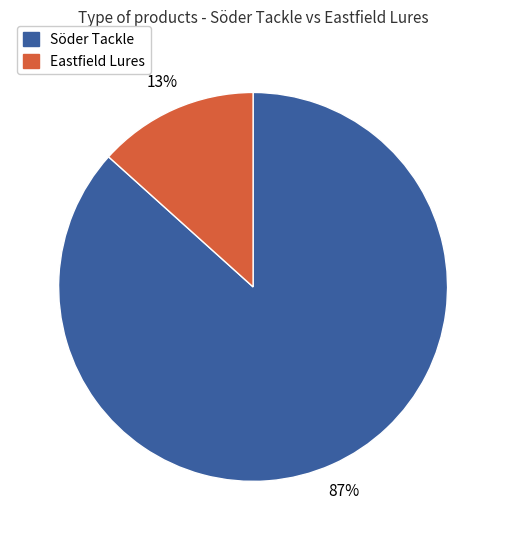

Which slice is the largest?

Söder Tackle